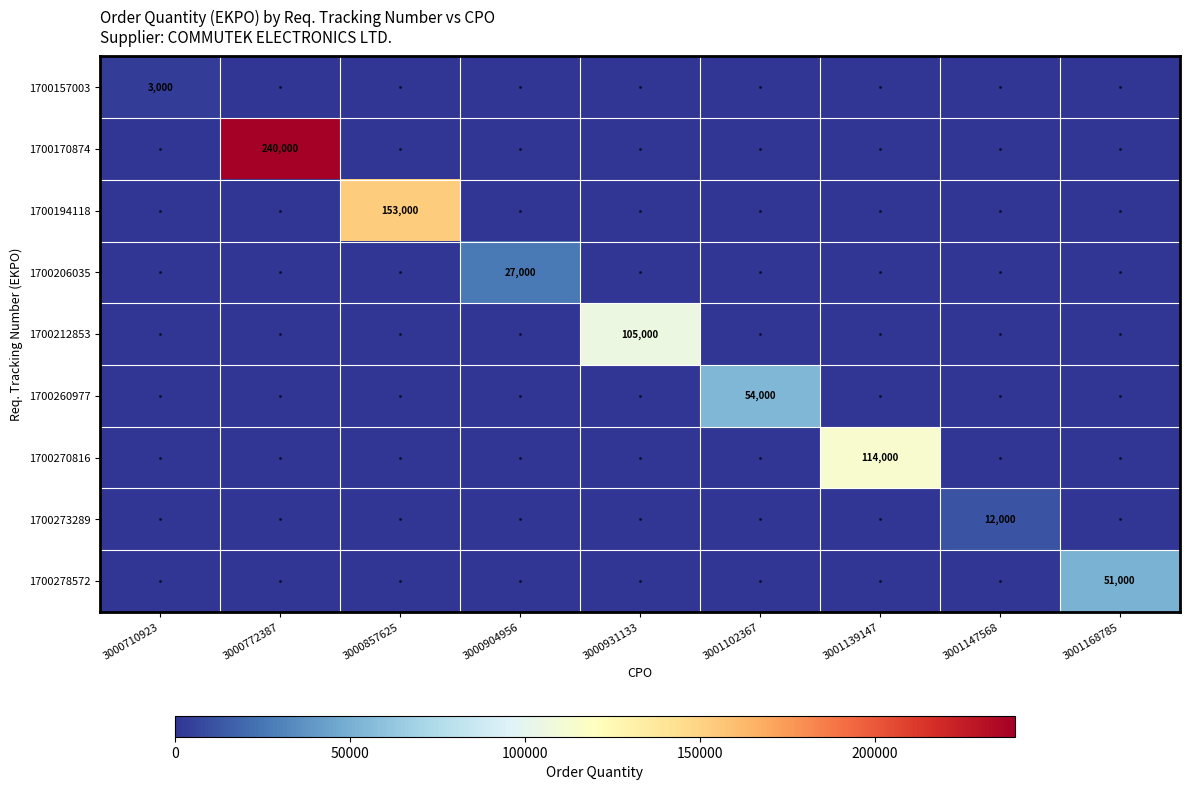

List the labels in order of 1700194118 value, largest first.

3000857625, 3000710923, 3000772387, 3000904956, 3000931133, 3001102367, 3001139147, 3001147568, 3001168785